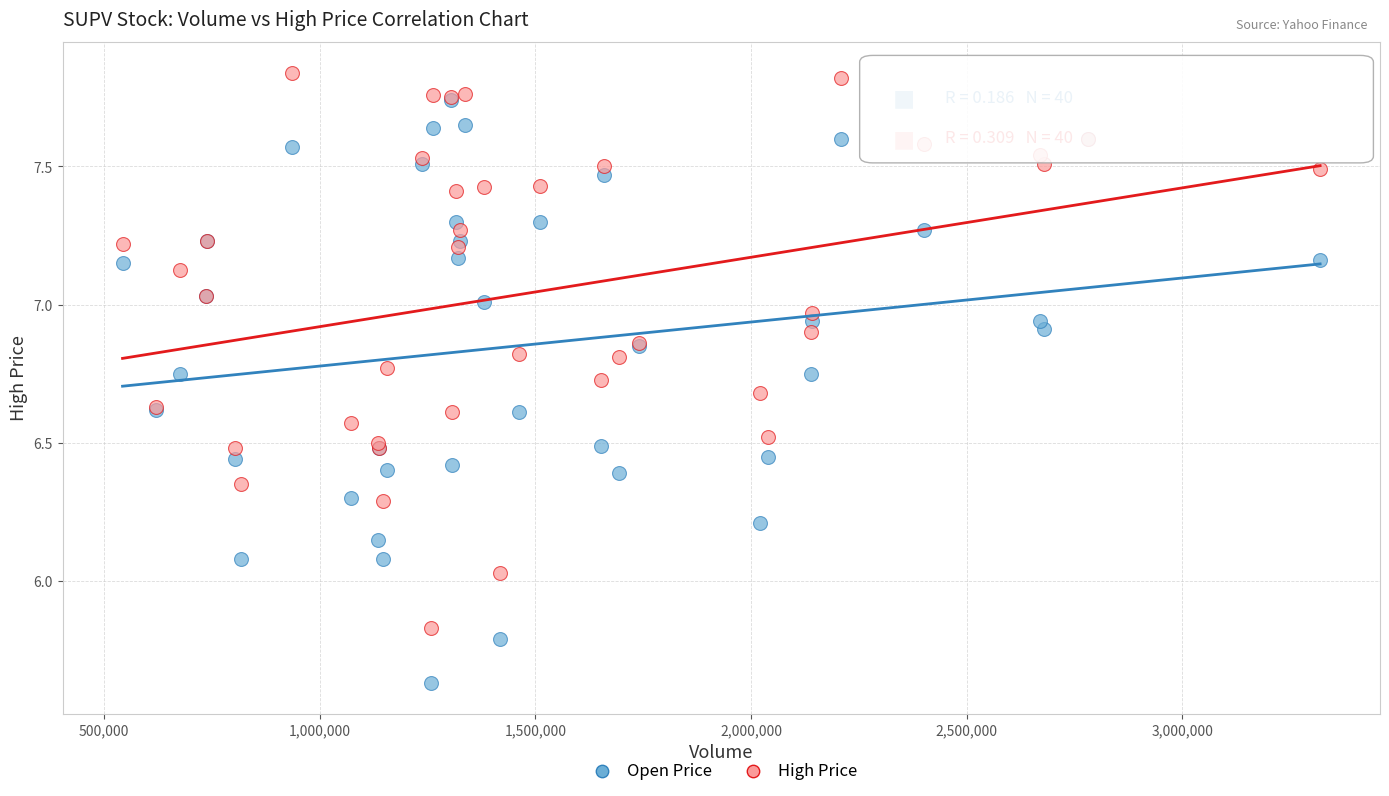

In the Open Price series, what Y value is closest to 6?

6.1